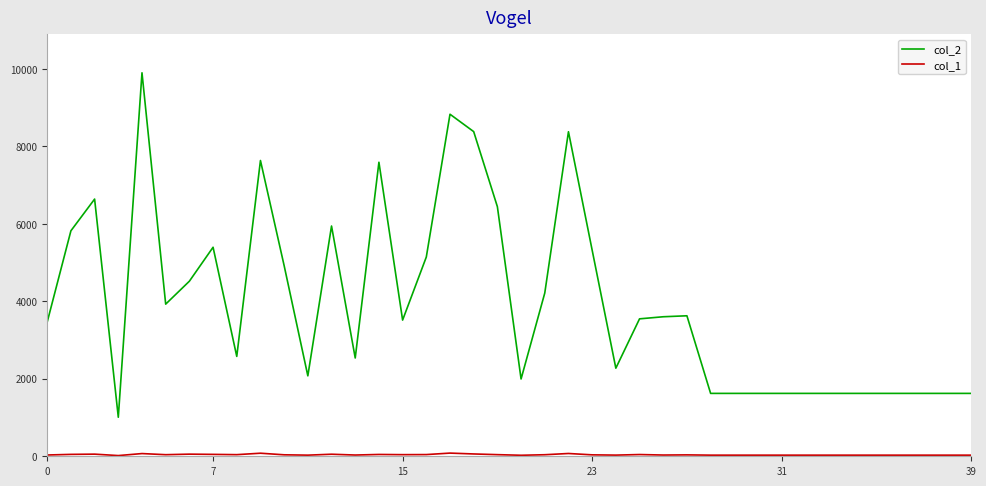

What is the greatest value displayed?

9903